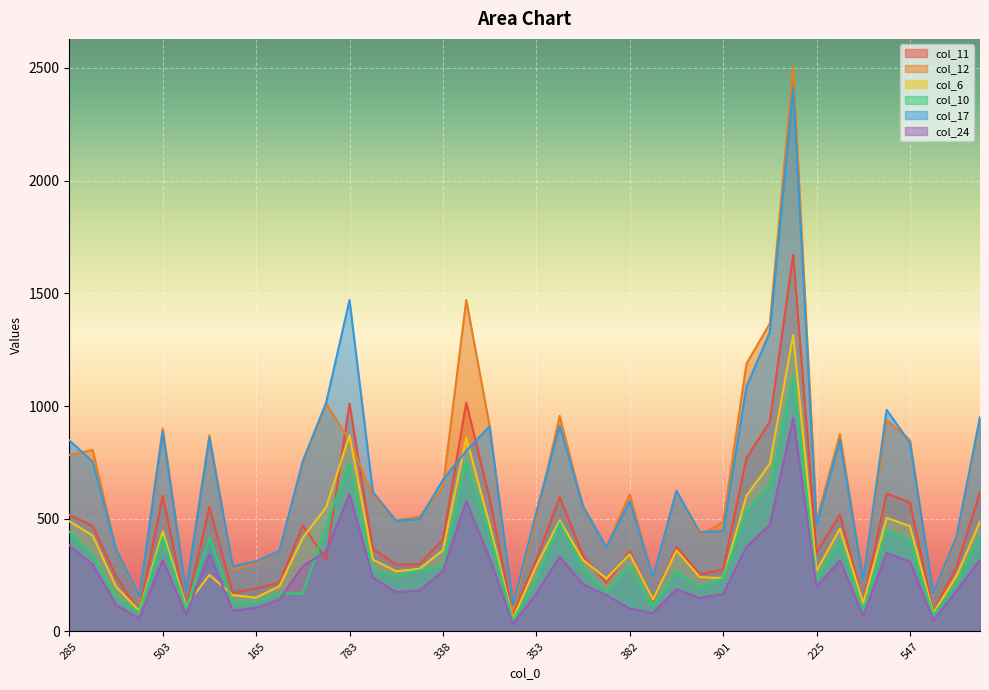

What is the label of the 17th point from the left?

338